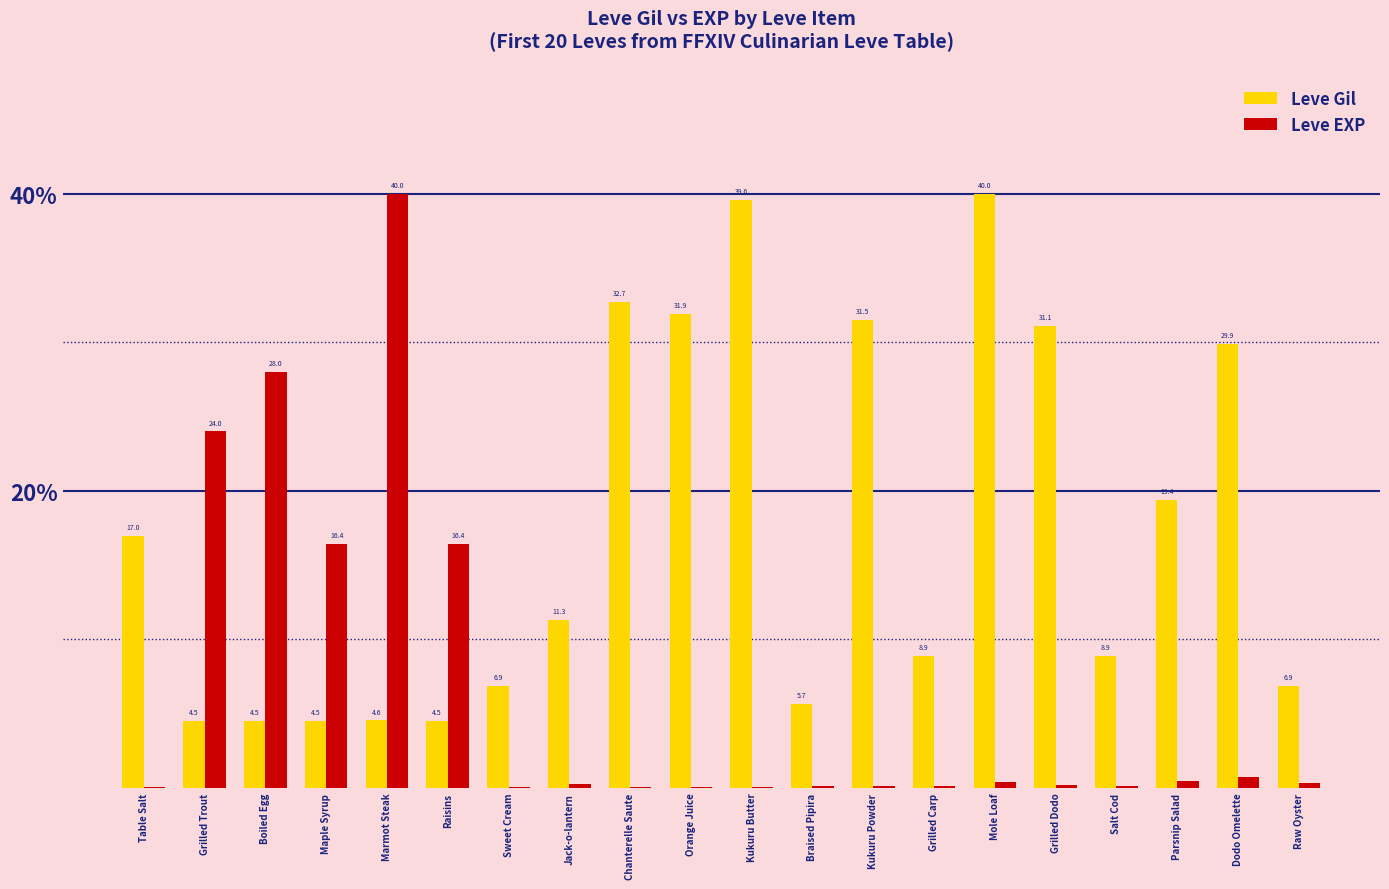

True or false: Leve Gil has a value of 6.0 at Dodo Omelette.

False